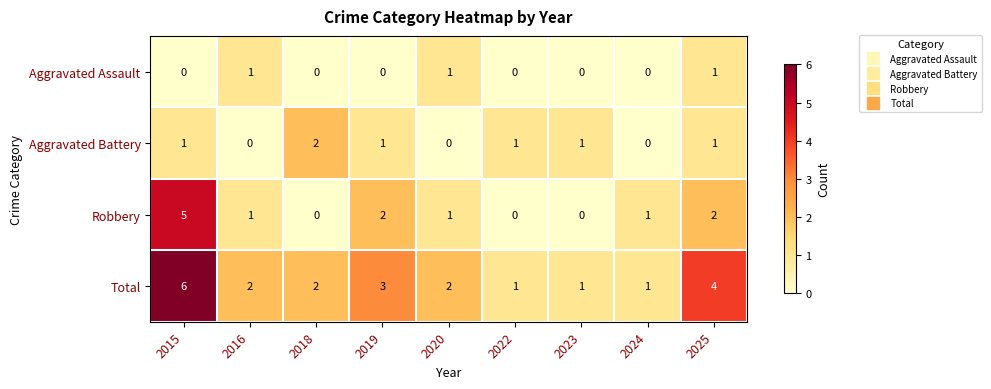

What is the difference between the maximum and second lowest values in the Robbery series?

5